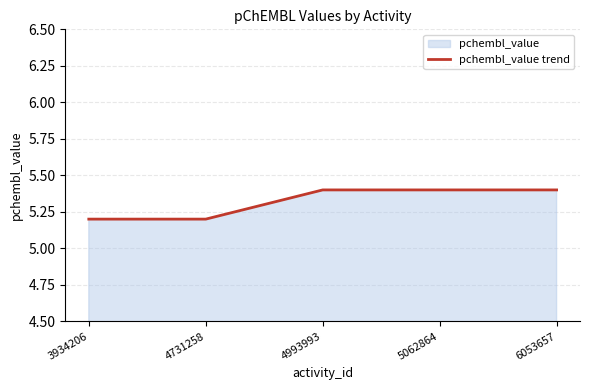

True or false: there are more than 1 points higher than both neighbors.

False